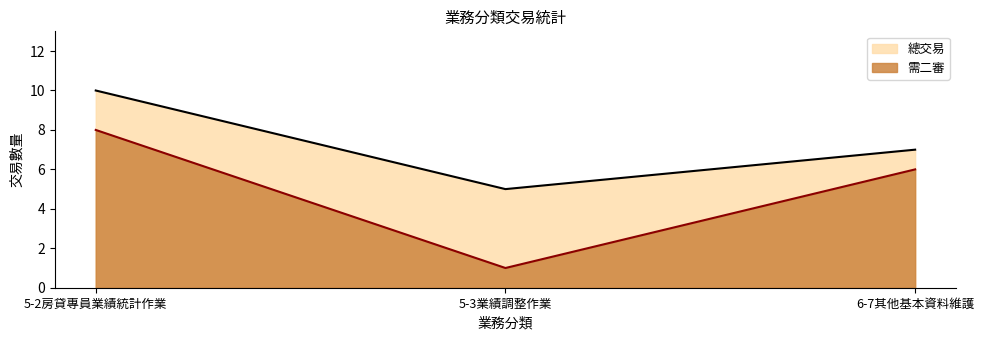

Is the value of 總交易 at 5-2房貸專員業績統計作業 greater than the value of 需二審 at 5-2房貸專員業績統計作業?

Yes